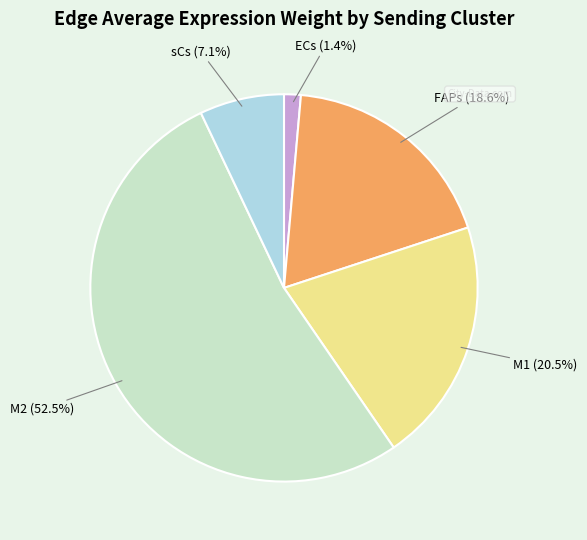

Does any single category account for the majority?

Yes